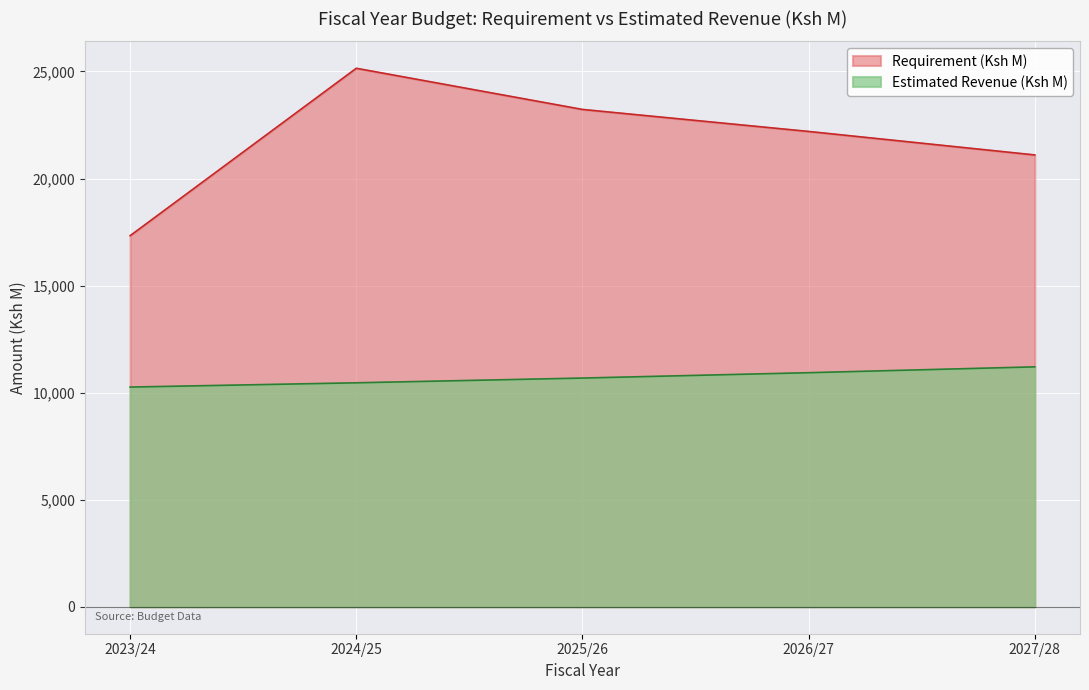

At which label does Requirement (Ksh M) first exceed 22200?

2024/25